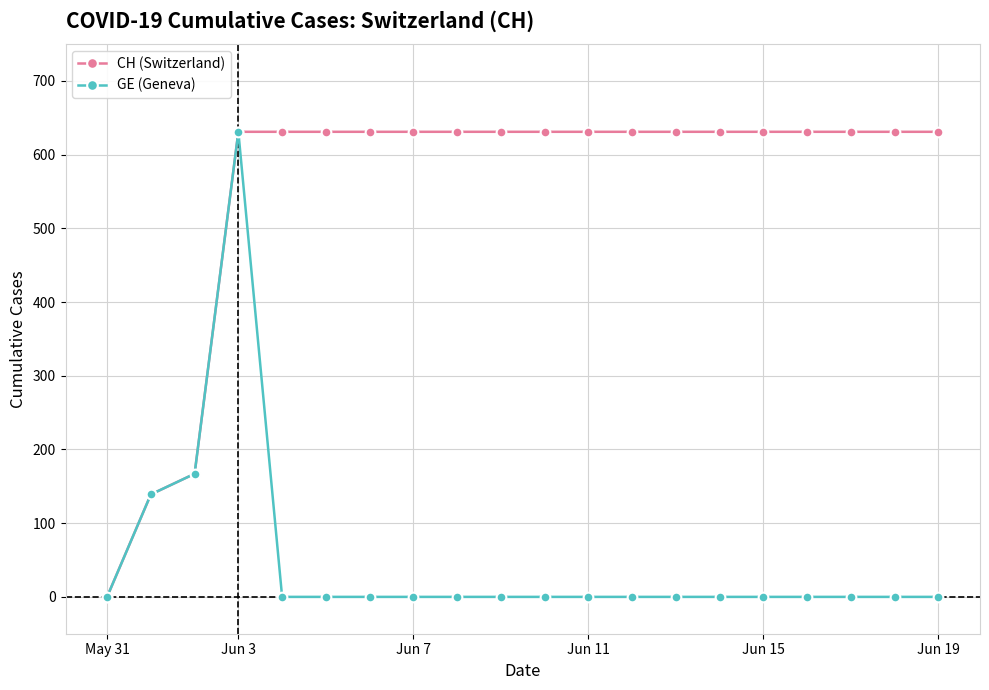

Reading right to left, list all the values displayed in this chart.

CH (Switzerland): 631	631	631	631	631	631	631	631	631	631	631	631	631	631	631	631	631	167	139	0
GE (Geneva): 0	0	0	0	0	0	0	0	0	0	0	0	0	0	0	0	631	167	139	0